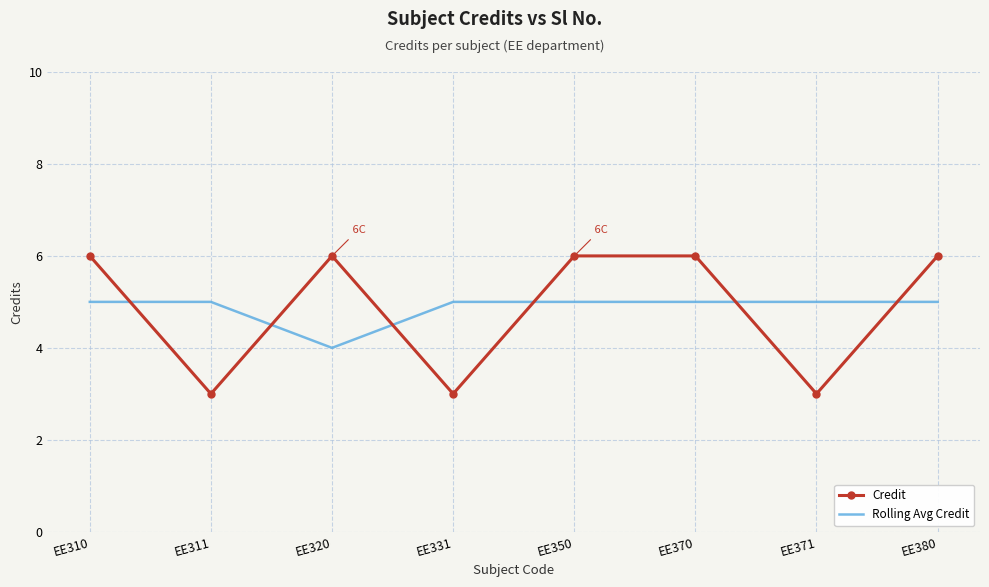

After their last crossing, which series has the higher values: Rolling Avg Credit or Credit?

Credit